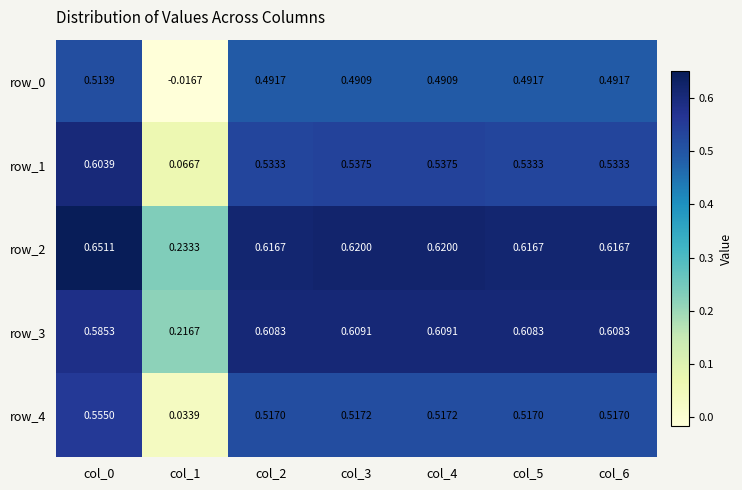

Is the value of row_2 at col_3 greater than the value of row_0 at col_1?

Yes